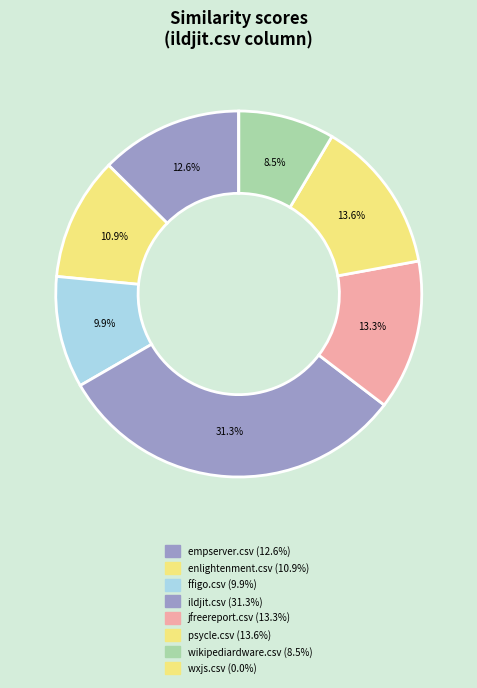

Rank the categories by value from highest to lowest.

ildjit.csv, psycle.csv, jfreereport.csv, empserver.csv, enlightenment.csv, ffigo.csv, wikipediardware.csv, wxjs.csv